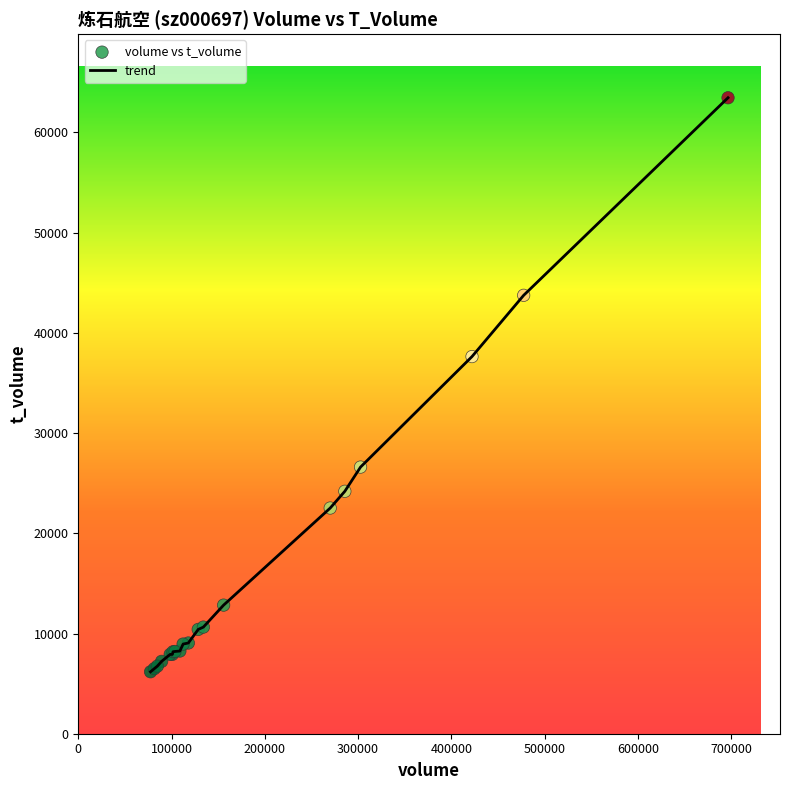

What is the difference between the maximum and minimum values?

57278